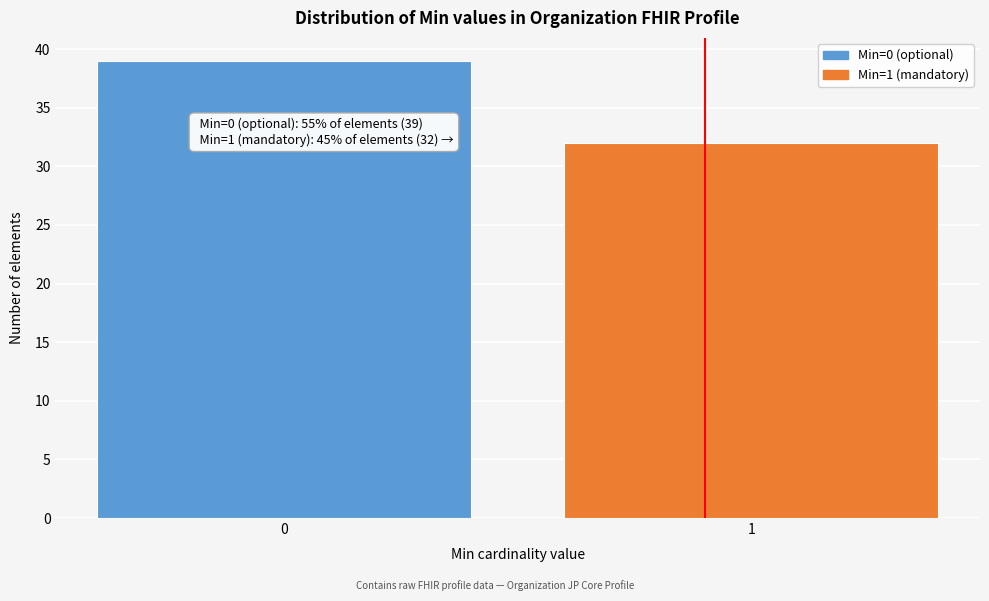

Reading left to right, list all the values displayed in this chart.

0=39	1=32